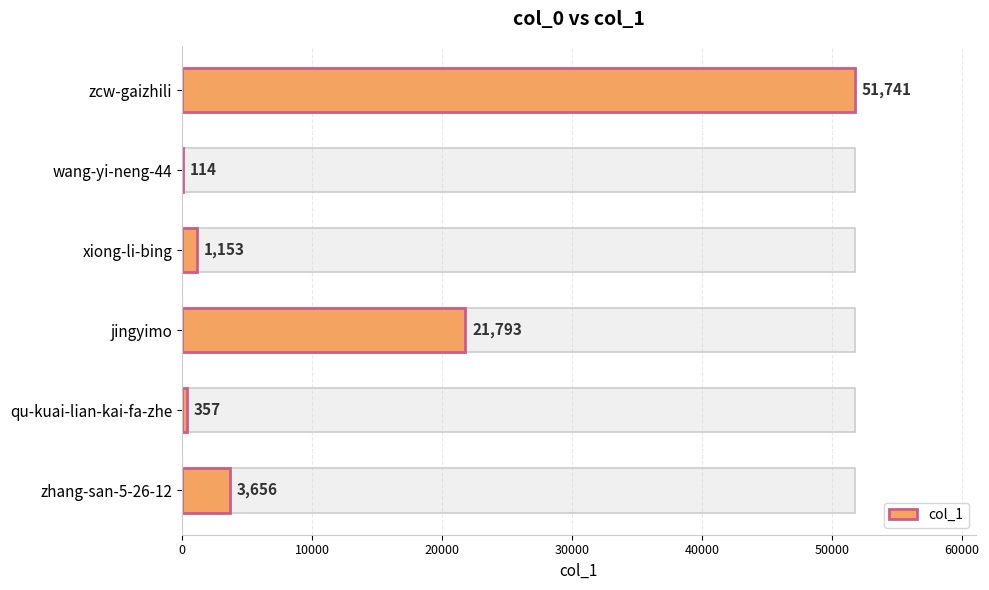

What is the value of the 2nd bar from the left?

114